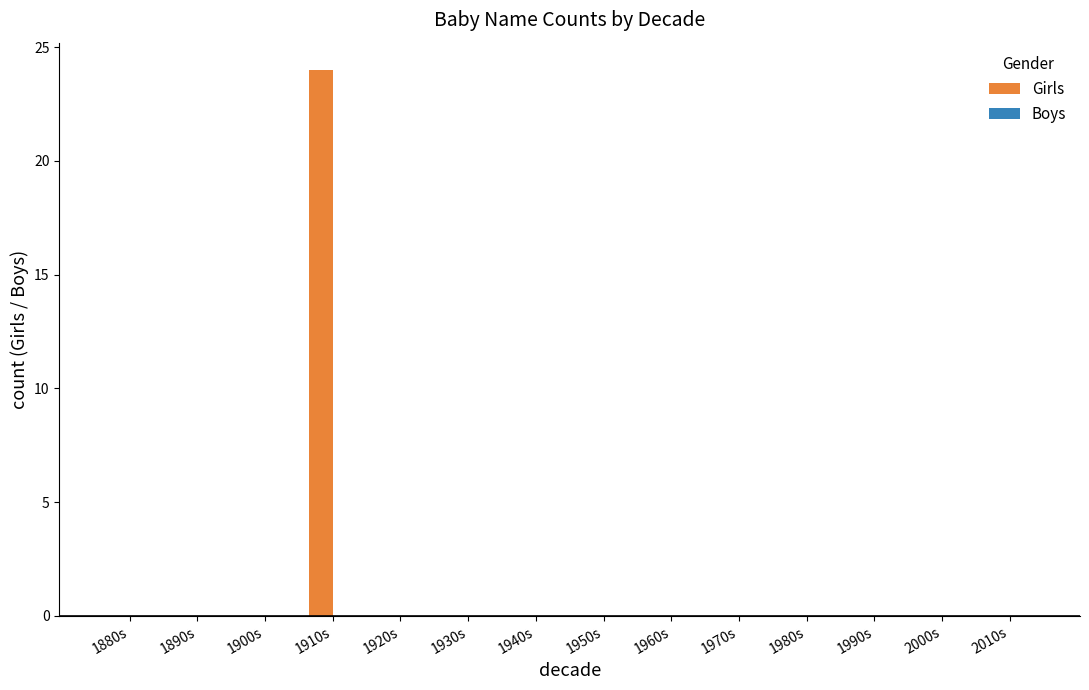

Count the number of data series in this chart.

1